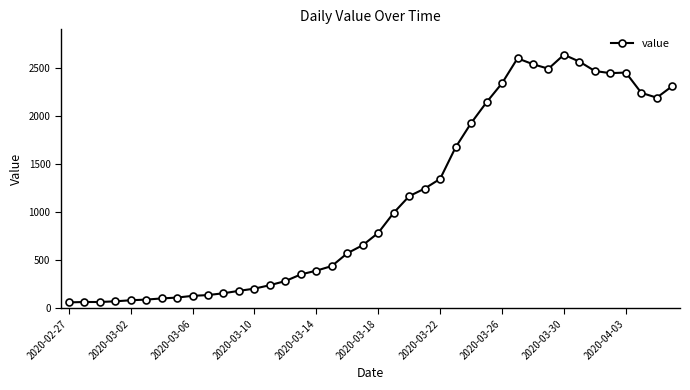

What is the maximum value shown in the chart?

2638